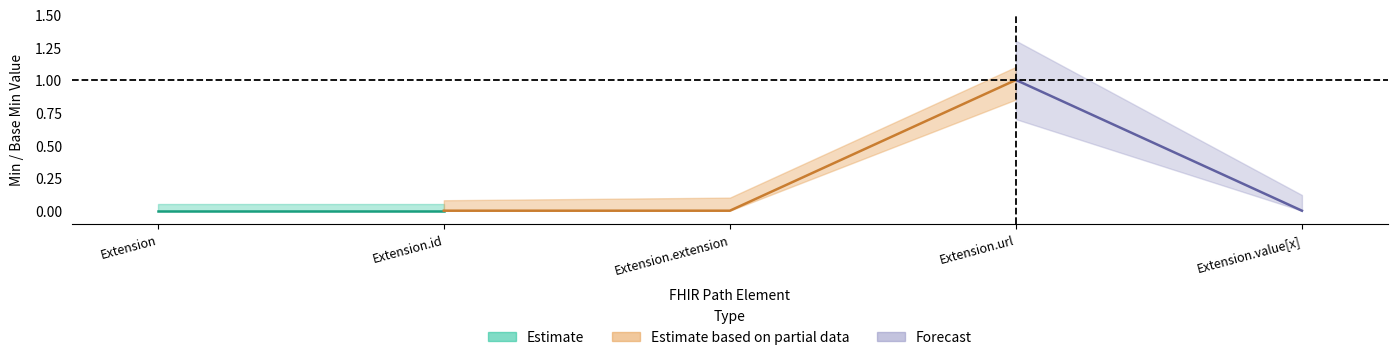

Reading left to right, extract all data points from this chart.

Min: Extension=0	Extension.id=0	Extension.extension=0	Extension.url=1	Extension.value[x]=0
Base Min: Extension=0	Extension.id=0	Extension.extension=0	Extension.url=1	Extension.value[x]=0